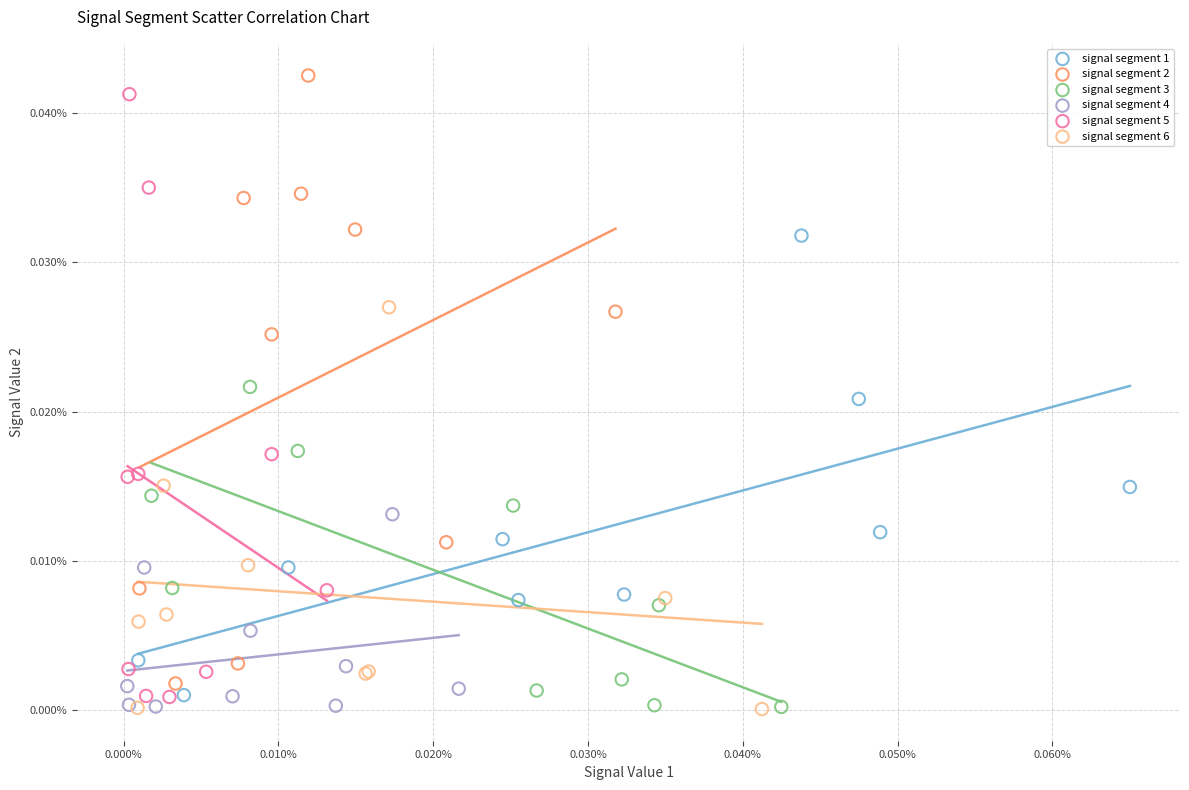

What are all the series names shown in the legend?

signal segment 1, signal segment 2, signal segment 3, signal segment 4, signal segment 5, signal segment 6